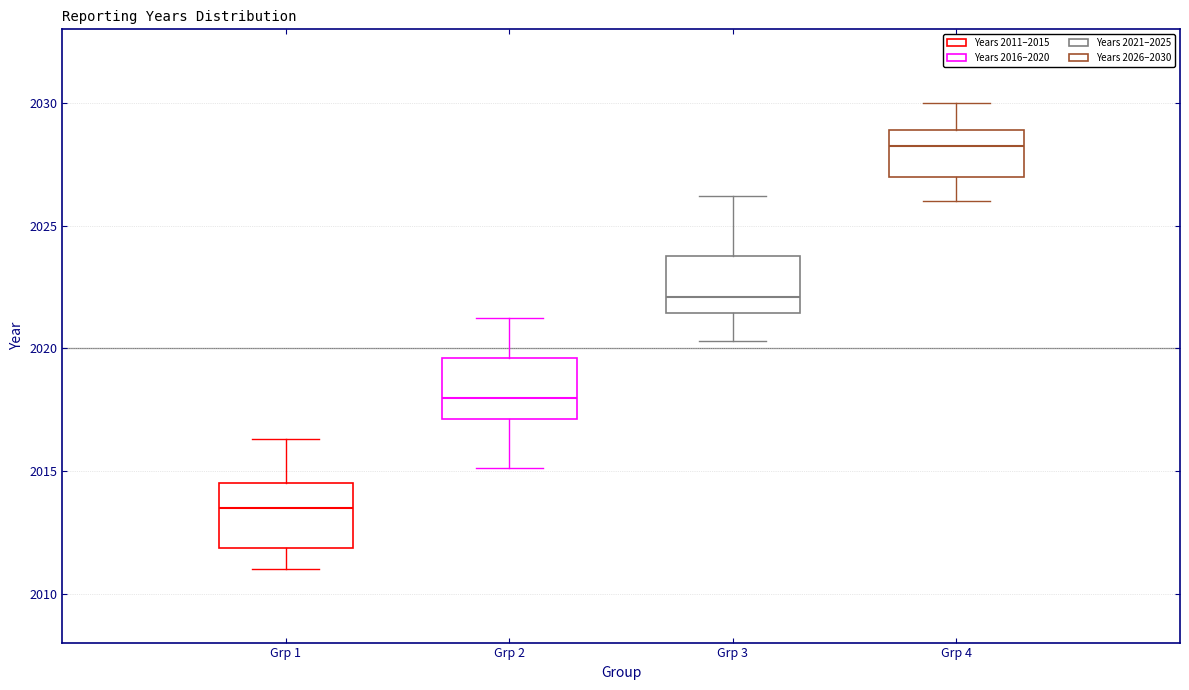

Reading left to right, transcribe this box plot: for each box, give where its median line is, the range the box spans, and where its two whiskers end, as read against the y-axis. The values are not printed on the chart, so give them approximately, as read against the axis.

Grp 1: median 2013.5, box 2012.0 to 2014.5, whiskers 2011.0 to 2016.5
Grp 2: median 2018.0, box 2017.0 to 2019.5, whiskers 2015.0 to 2021.0
Grp 3: median 2022.0, box 2021.5 to 2024.0, whiskers 2020.5 to 2026.0
Grp 4: median 2028.0, box 2027.0 to 2029.0, whiskers 2026.0 to 2030.0